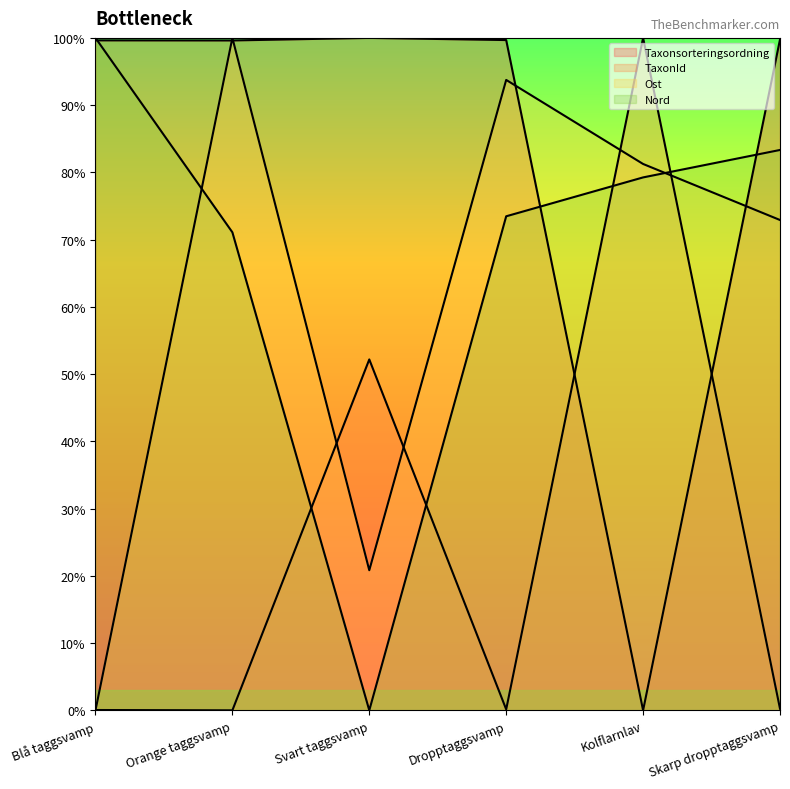

What is the label of the 3rd point from the right?

Dropptaggsvamp